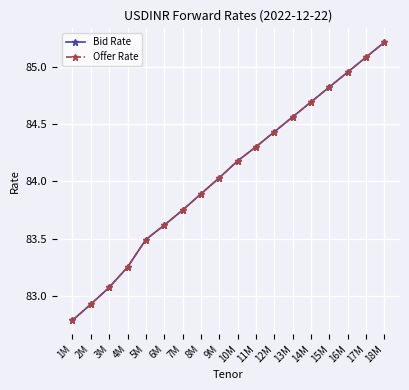

Where does the Offer Rate series first go above 84?

9M